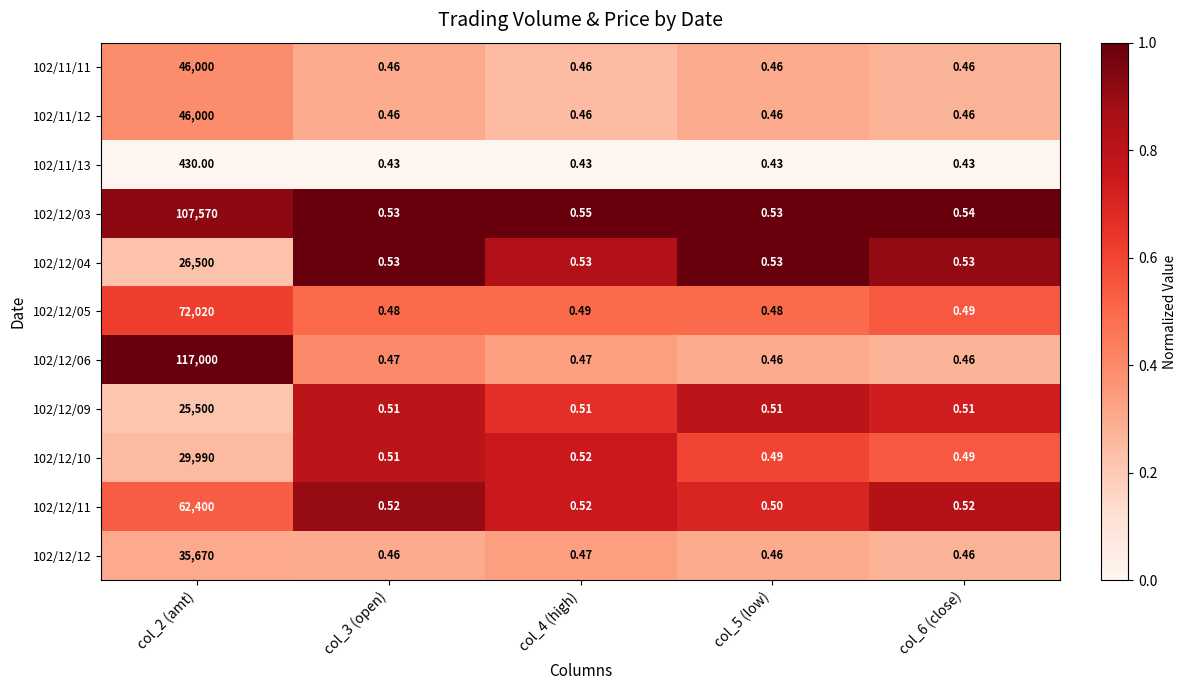

Is the value of 102/12/06 at col_6 (close) greater than the value of 102/12/11 at col_6 (close)?

No